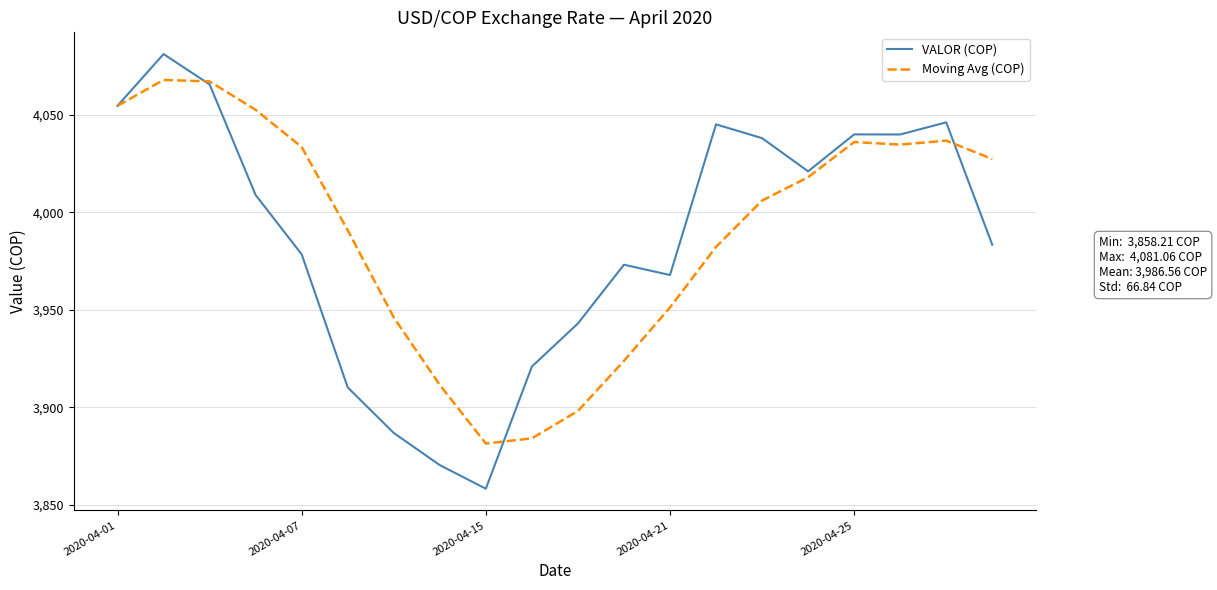

What is the difference between the maximum and minimum values in the Moving Avg (COP) series?

186.4